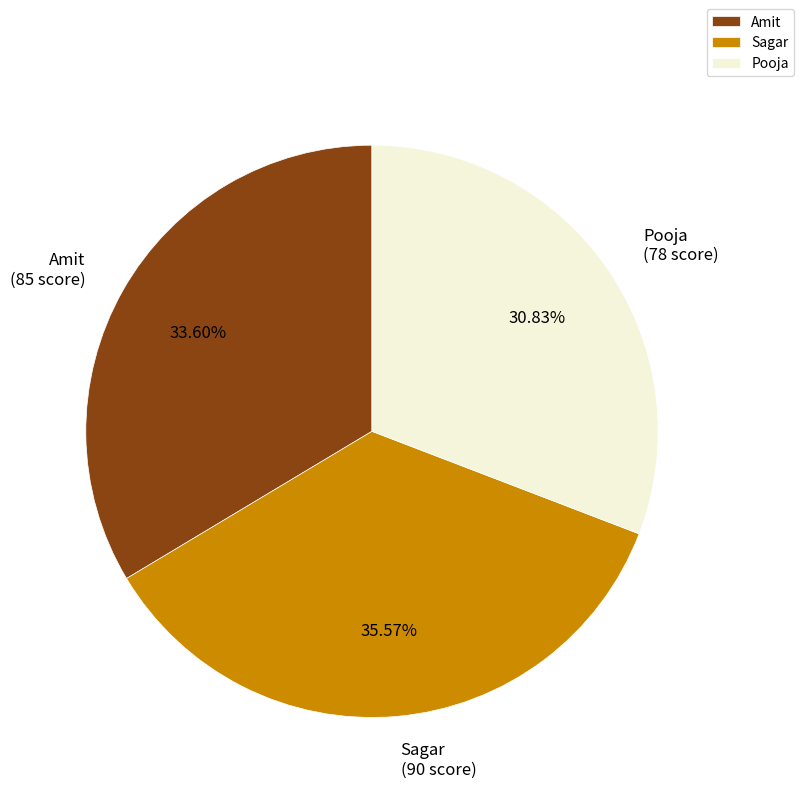

To the nearest percent, what is the difference between the largest and smallest slice percentages?

5%